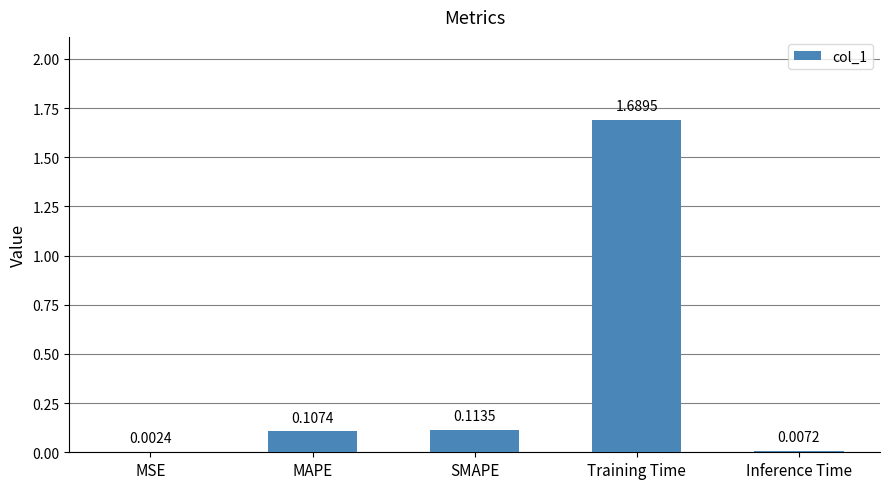

What is the average value?

0.4